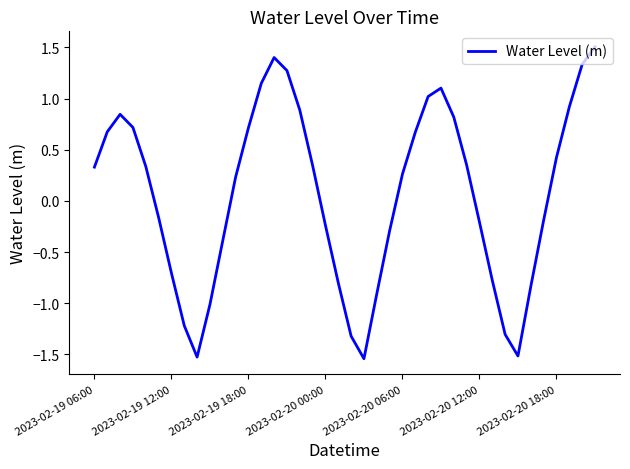

What is the difference between the second highest and second lowest values?

2.9